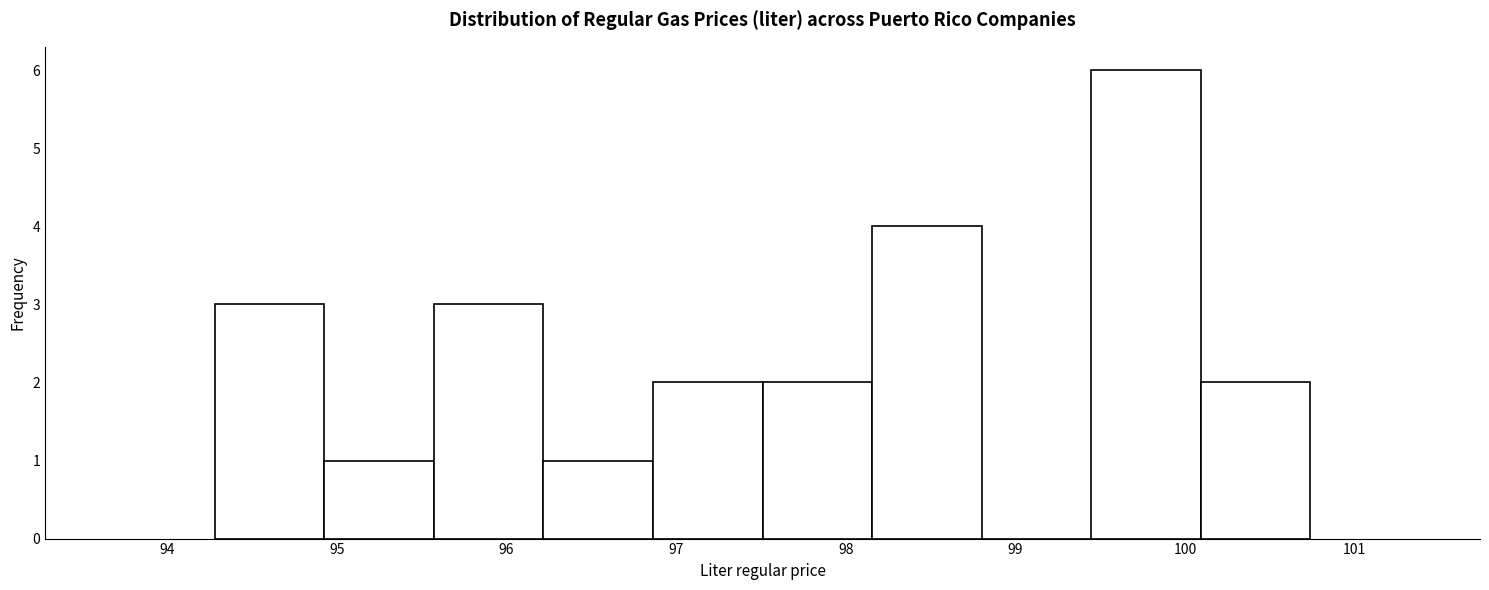

Reading left to right, transcribe this chart: for each bar, give the range it covers on the x-axis and its height. Neither the bar edges nor the heights are printed on the chart, so give them approximately, as read against the axes.

94.3 to 94.9: 3
94.9 to 95.6: 1
95.6 to 96.2: 3
96.2 to 96.9: 1
96.9 to 97.5: 2
97.5 to 98.2: 2
98.2 to 98.8: 4
98.8 to 99.4: 0
99.4 to 100.1: 6
100.1 to 100.7: 2